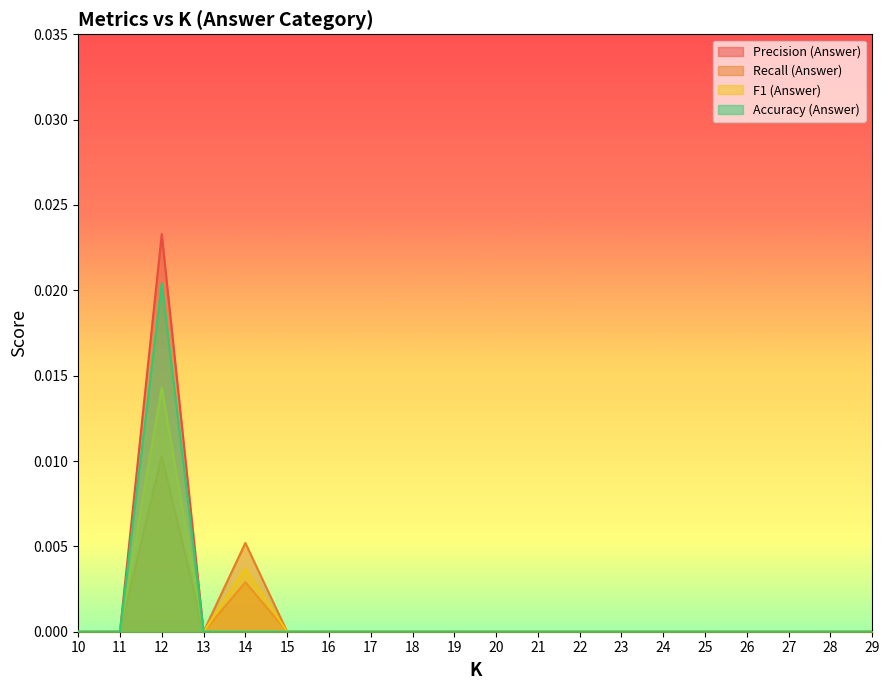

How many lines are shown in the chart?

4